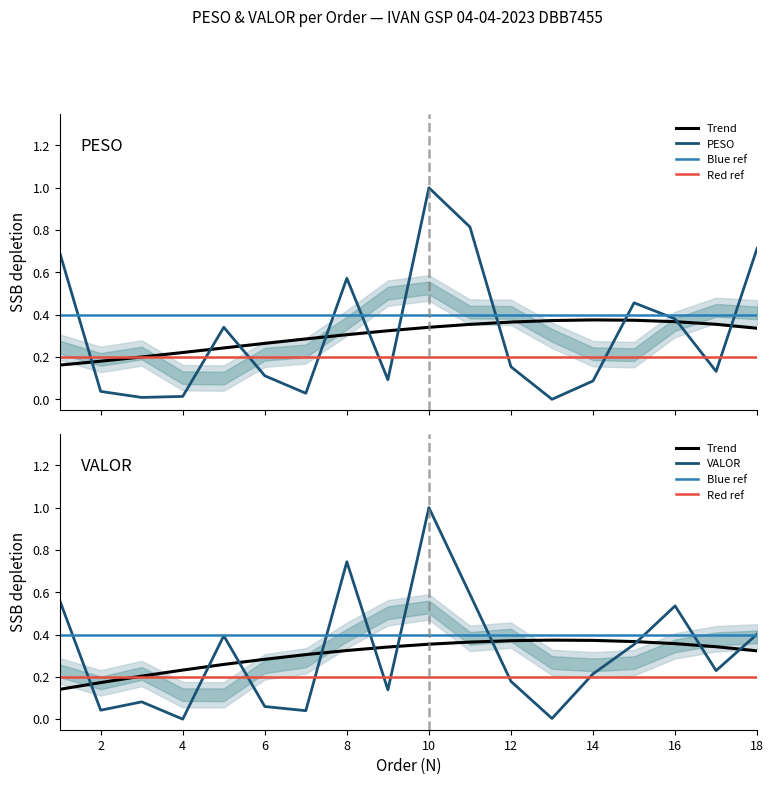

Rank the categories by PESO value from lowest to highest.

13, 3, 4, 7, 2, 14, 9, 6, 17, 12, 5, 16, 15, 8, 1, 18, 11, 10